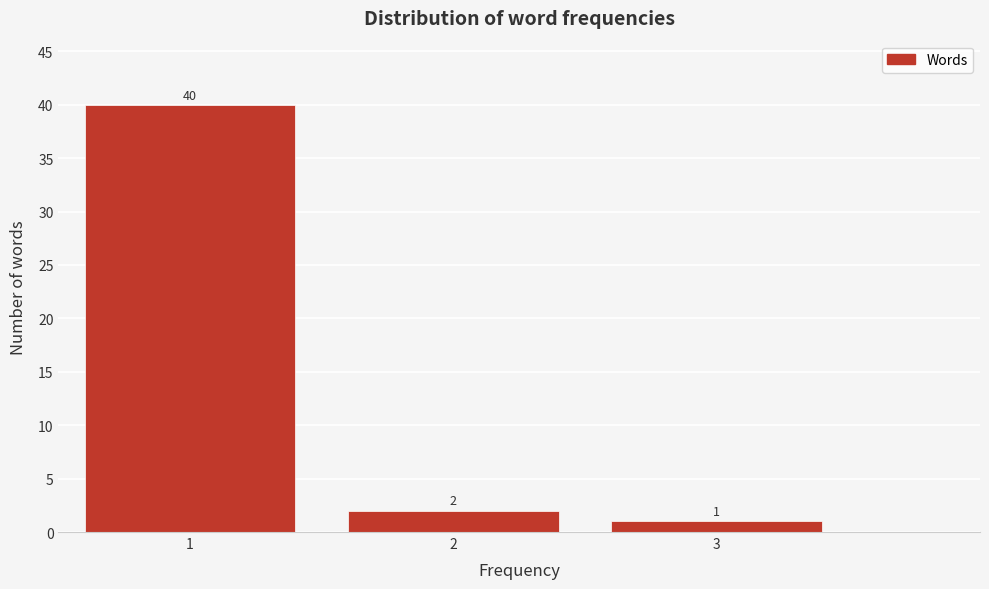

Reading left to right, transcribe this chart: for each bar, give the range it covers on the x-axis and its height.

0.5 to 1.5: 40
1.5 to 2.5: 2
2.5 to 3.5: 1